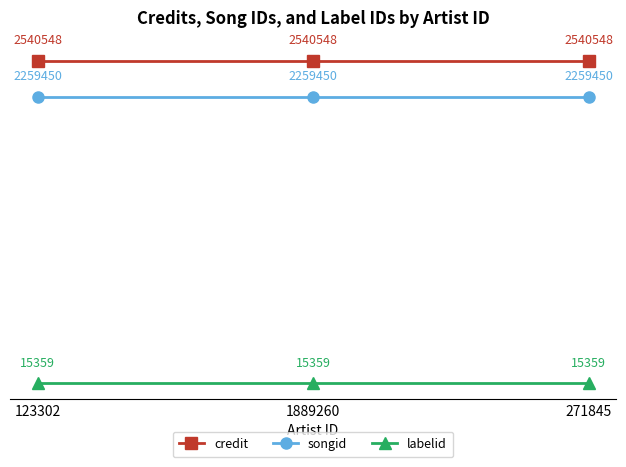

Does the chart have visible grid lines?

No